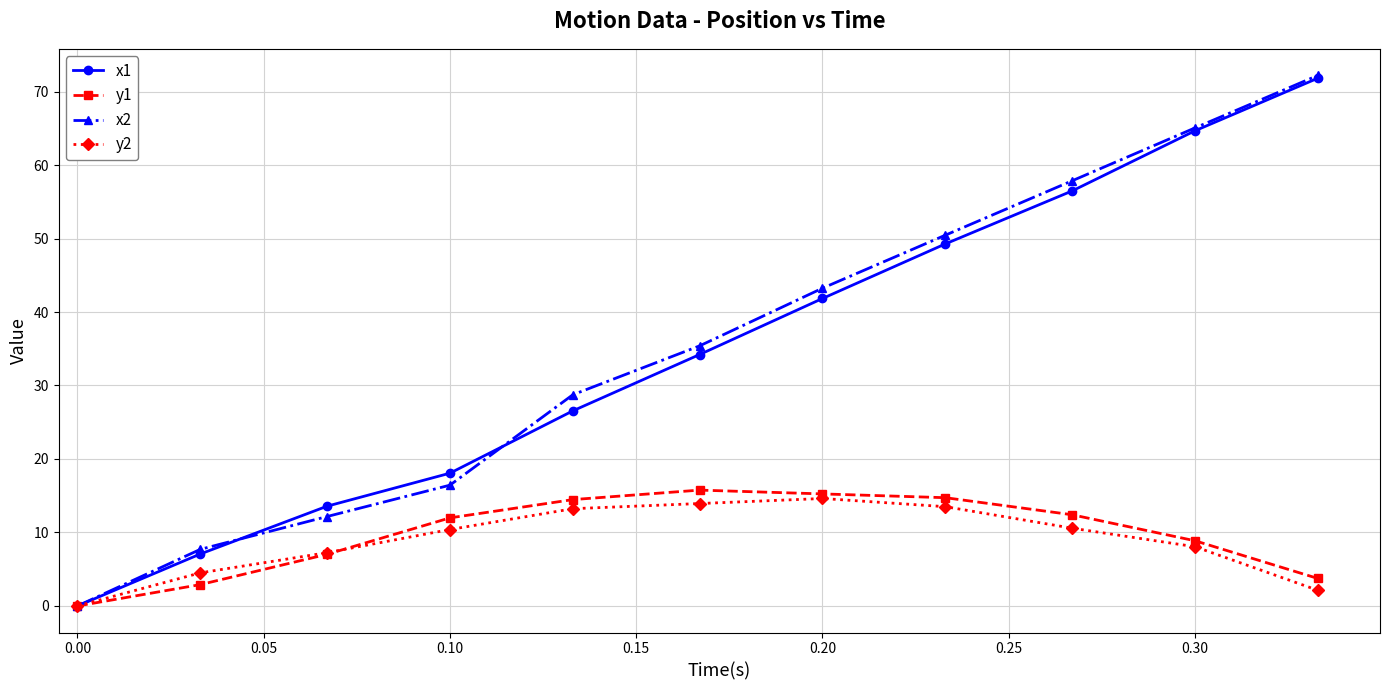

How many values in y2 are above zero?

10